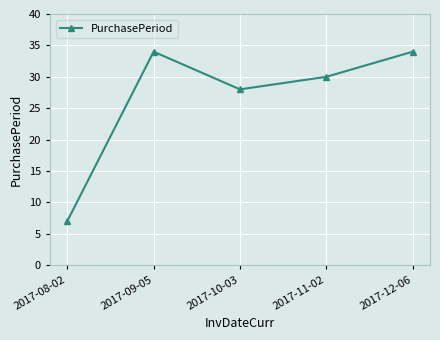

The chart shows a value of 18 at 2017-11-02. True or false?

False